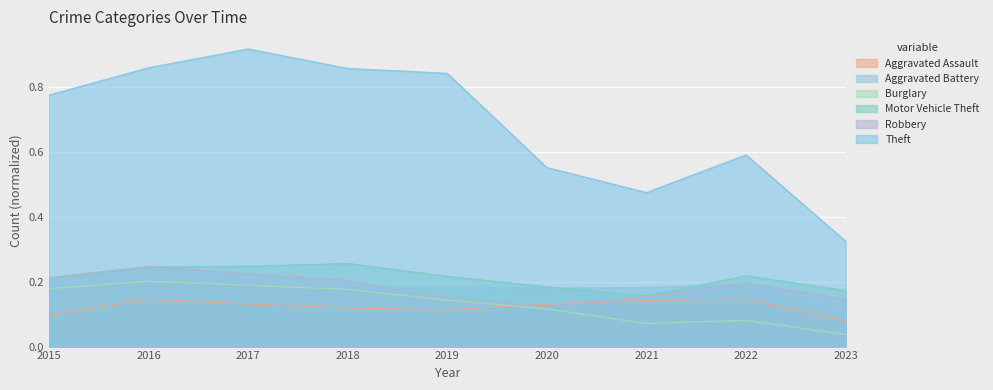

Is it true that Aggravated Battery equals 0.2 at 2016?

True